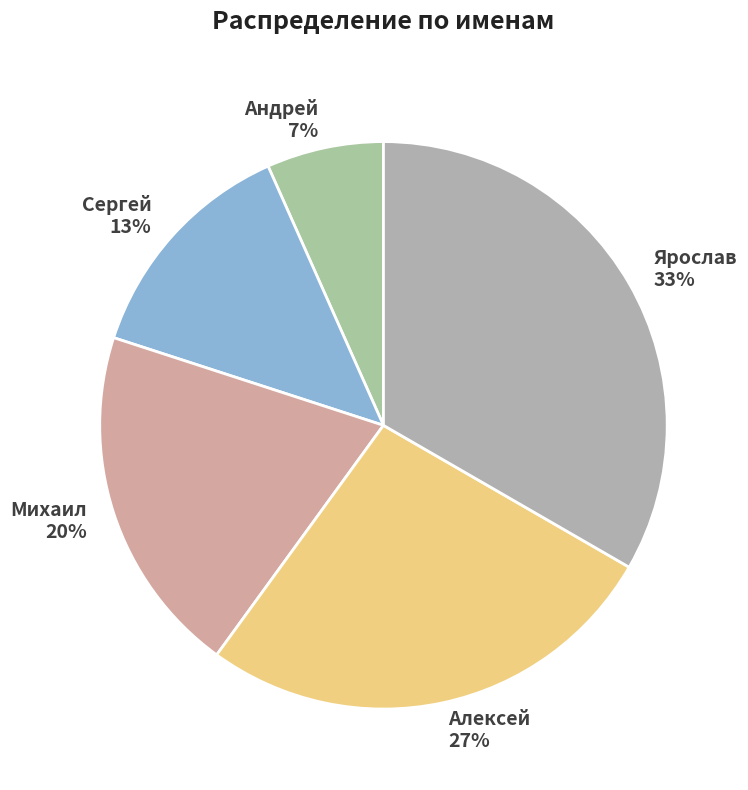

How many slices are in this pie chart?

5